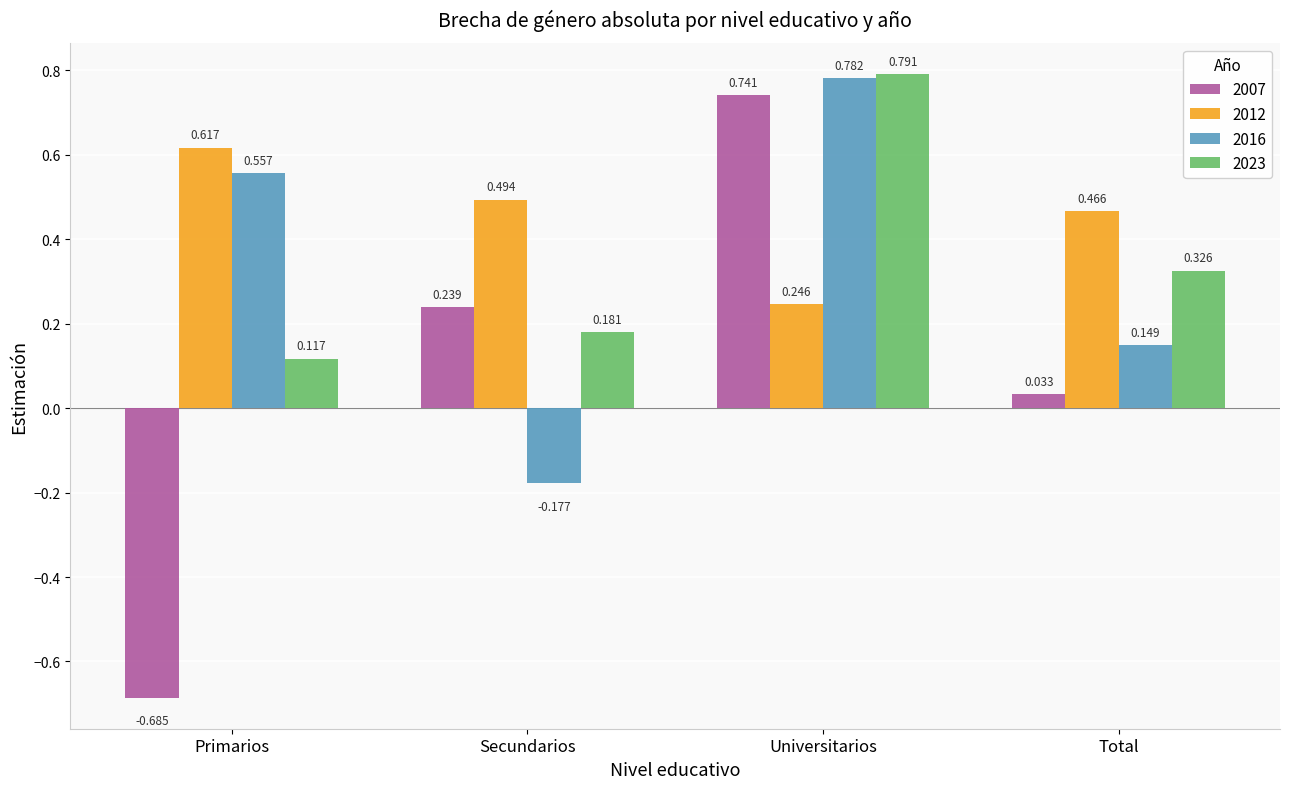

Which label corresponds to the largest value in the chart?

Universitarios